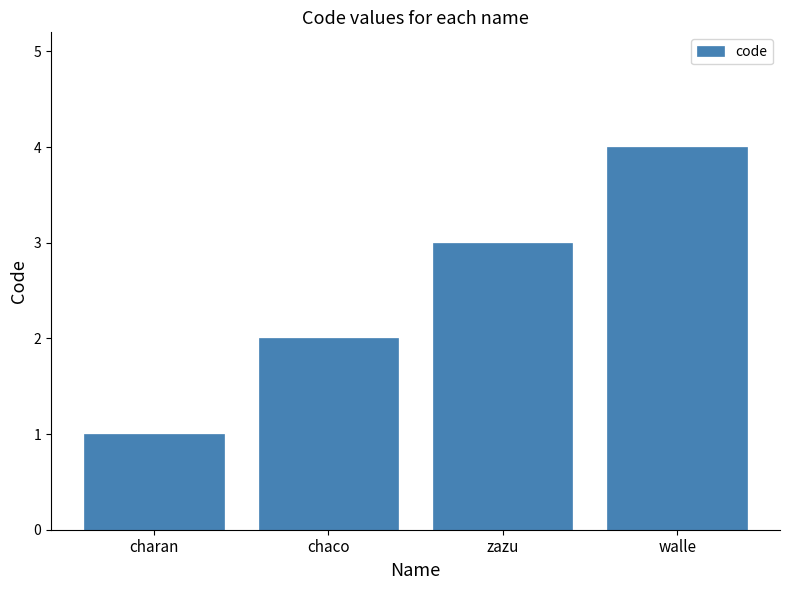

What is the ratio of the value at chaco to the value at zazu?

0.7